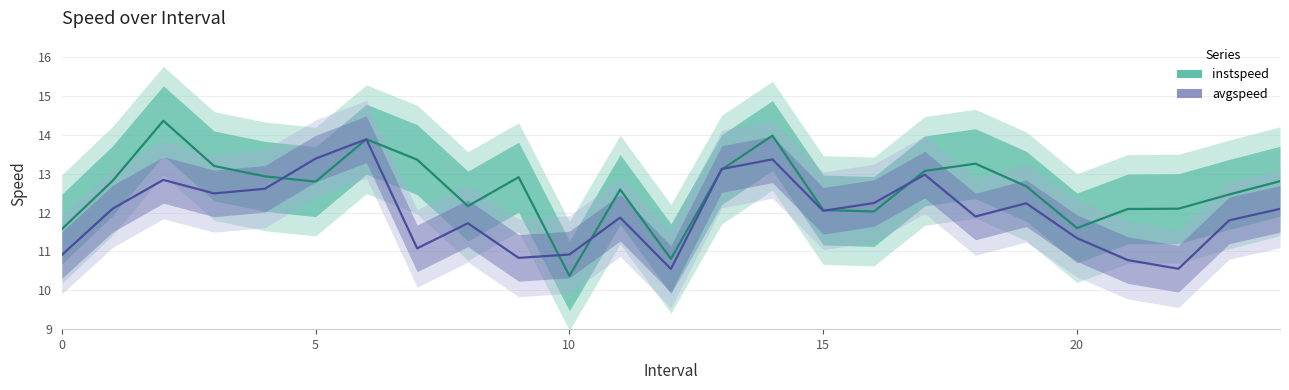

Reading left to right, what are all the values shown in this chart?

instspeed: 0=11.6	1=12.8	2=14.4	3=13.2	4=12.9	5=12.8	6=13.9	7=13.4	8=12.2	9=12.9	10=10.4	11=12.6	12=10.8	13=13.1	14=14.0	15=12.1	16=12.0	17=13.1	18=13.3	19=12.7	20=11.6	21=12.1	22=12.1	23=12.5	24=12.8
avgspeed: 0=10.9	1=12.1	2=12.8	3=12.5	4=12.6	5=13.4	6=13.9	7=11.1	8=11.7	9=10.8	10=10.9	11=11.9	12=10.6	13=13.1	14=13.4	15=12.0	16=12.2	17=13.0	18=11.9	19=12.2	20=11.3	21=10.8	22=10.6	23=11.8	24=12.1